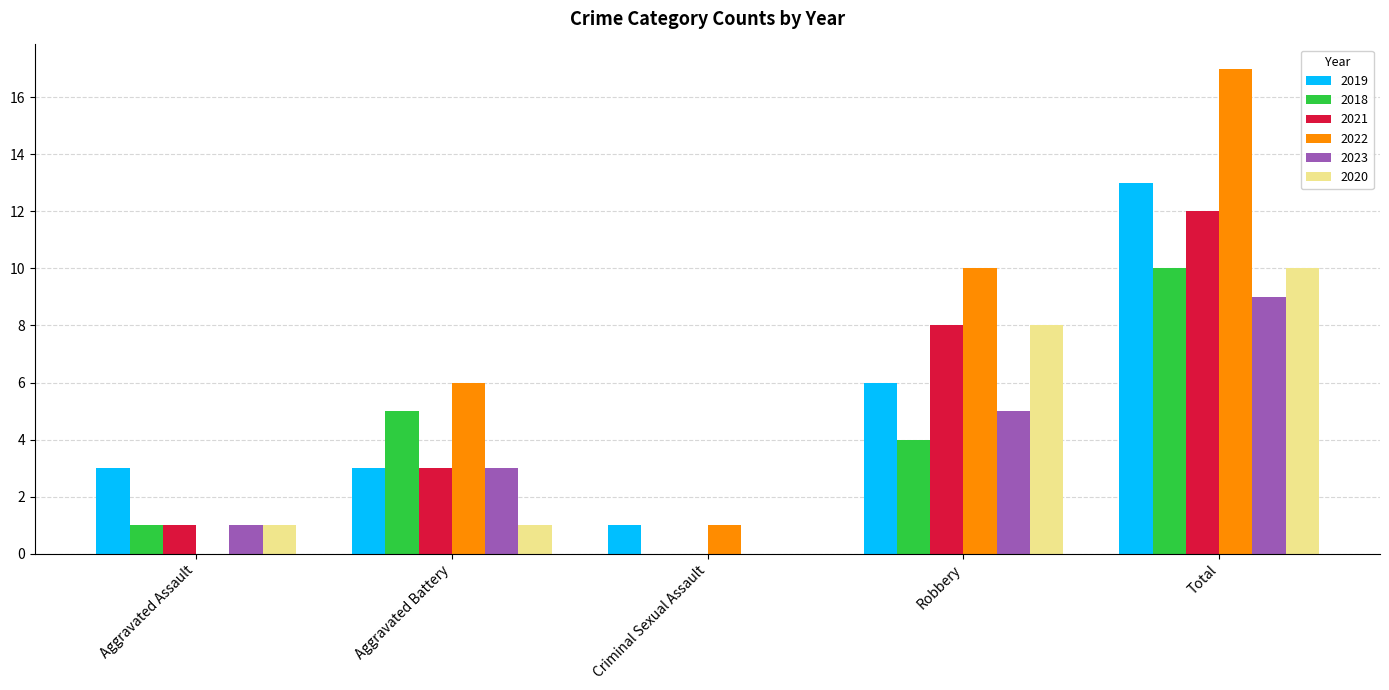

The value of 2022 at Aggravated Assault is 0. True or false?

True